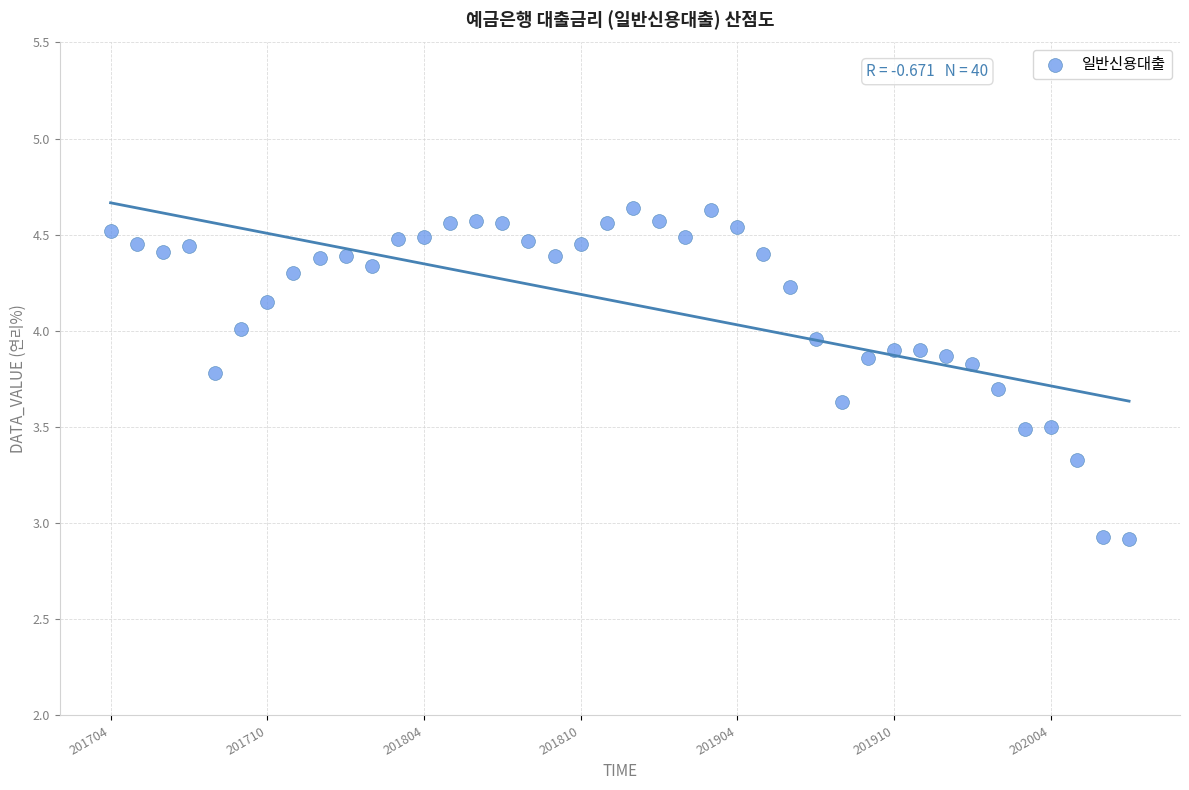

What is the range of Y values (max minus min)?

1.7